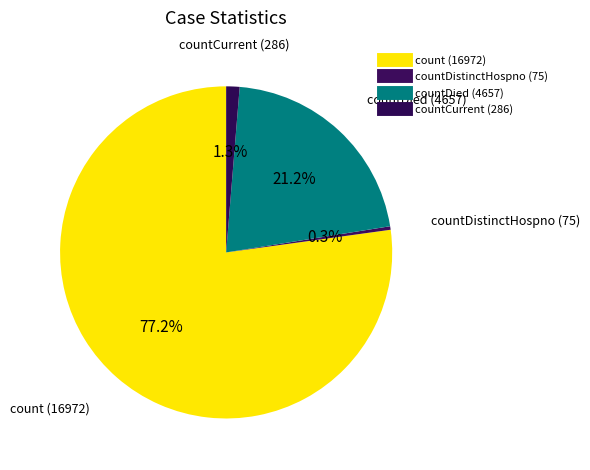

Count the number of slices in the pie.

4